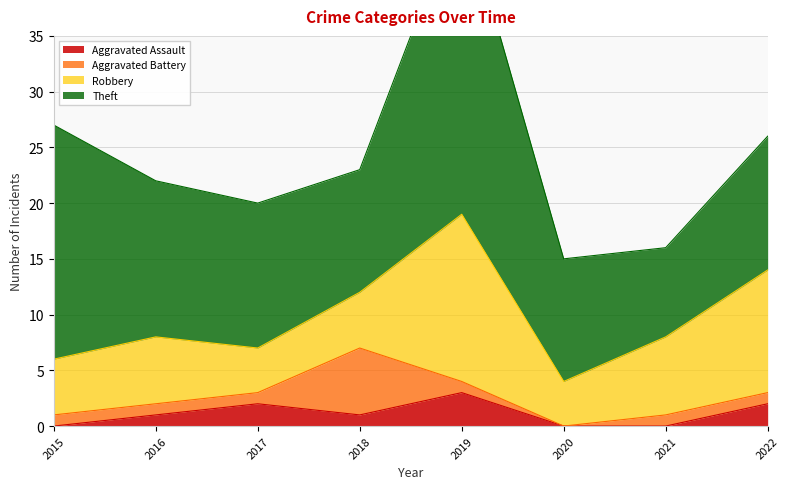

At which category does Robbery reach its first local valley?

2017